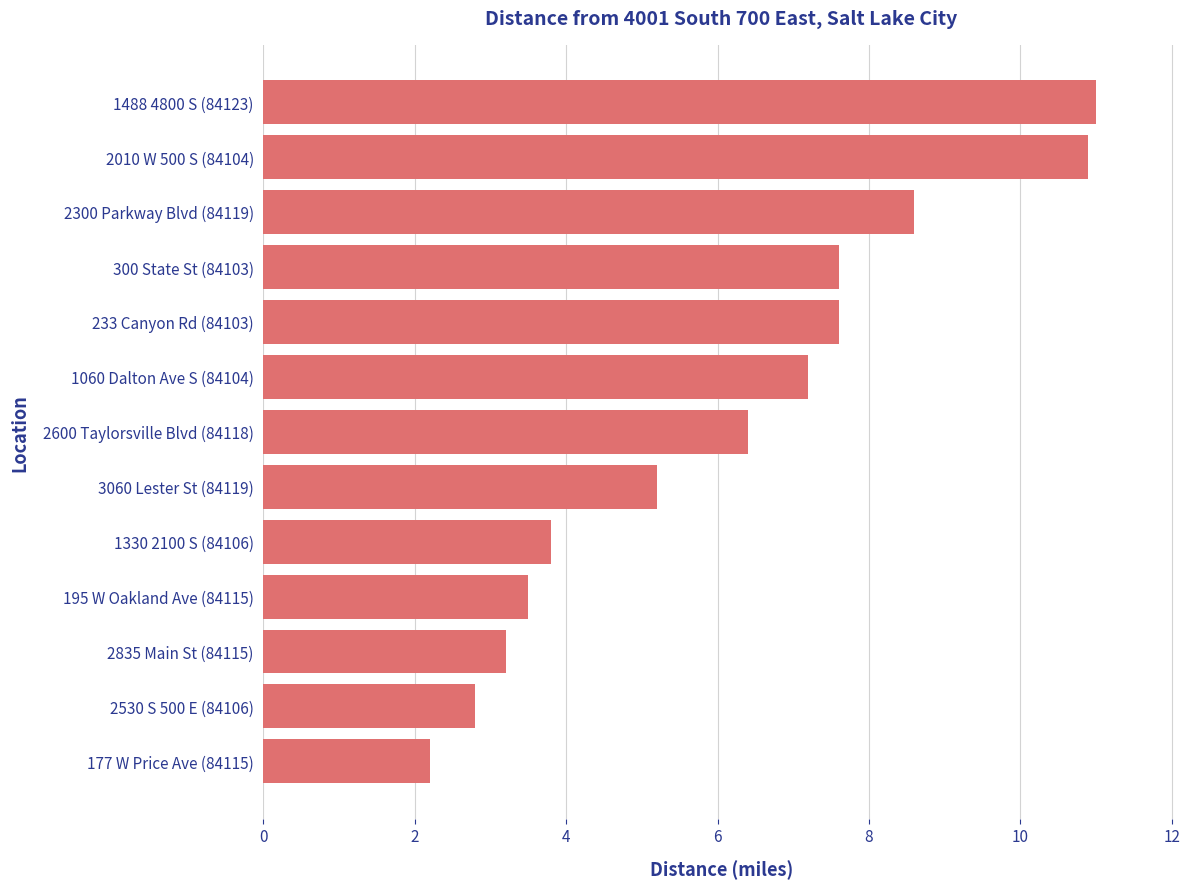

Where is the data nearest to the value 6?

2600 Taylorsville Blvd (84118)